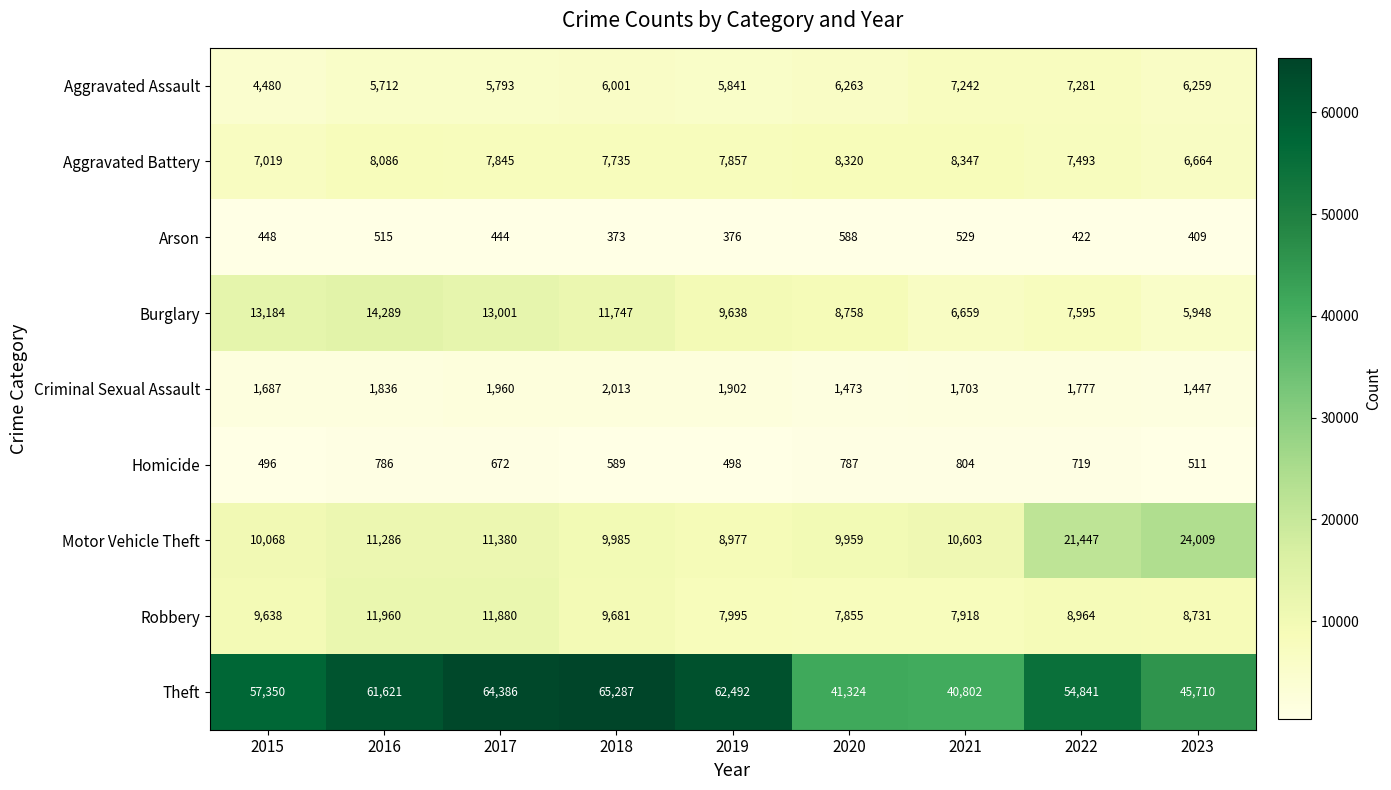

Rank the series at 2020 from highest to lowest value.

Theft, Motor Vehicle Theft, Burglary, Aggravated Battery, Robbery, Aggravated Assault, Criminal Sexual Assault, Homicide, Arson